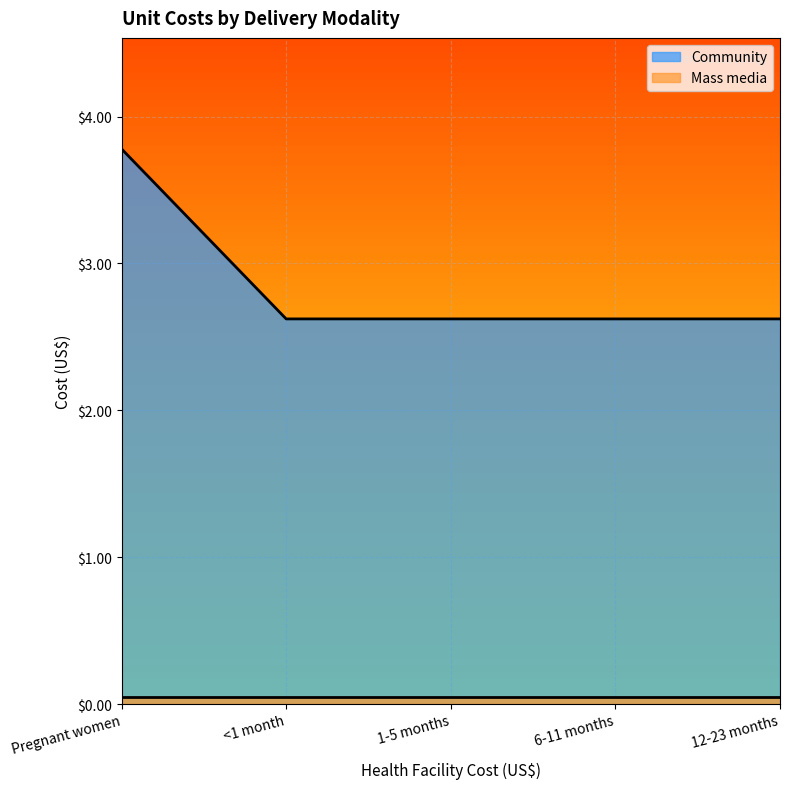

Which label corresponds to the largest value in the chart?

Pregnant women